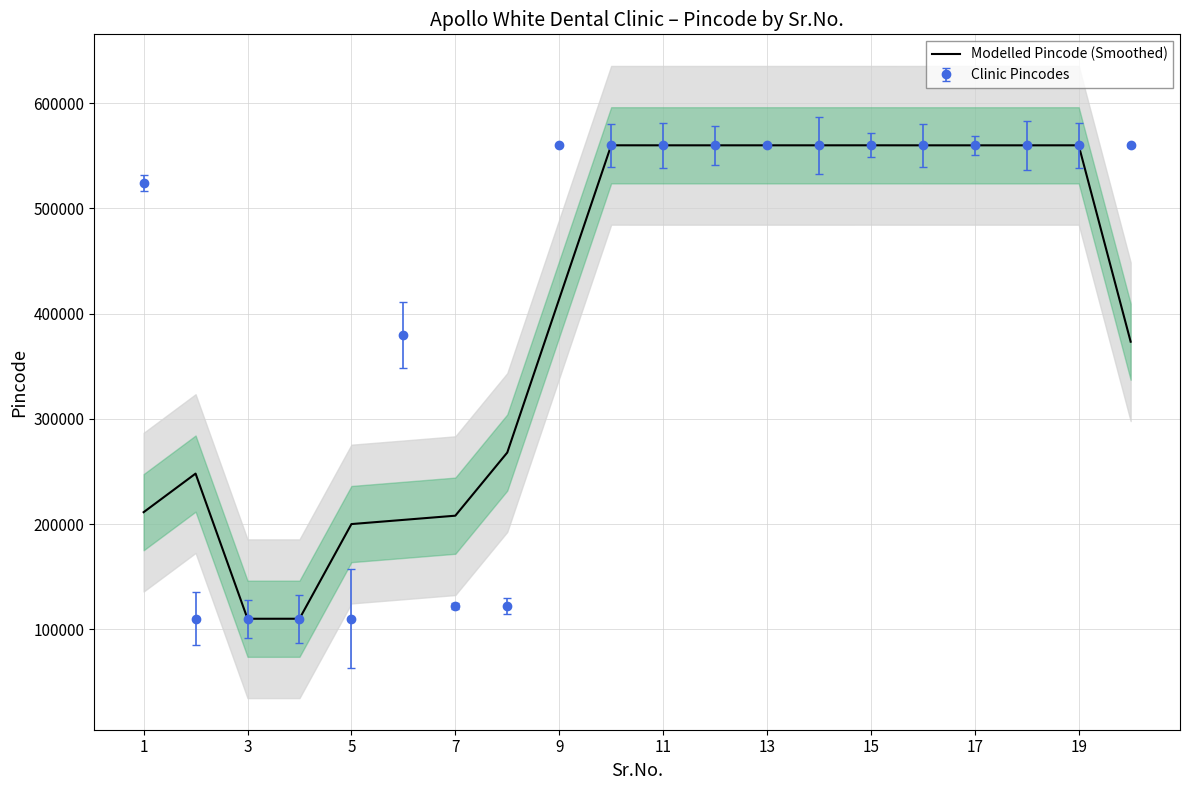

What is the maximum value for Modelled Pincode (Smoothed)?

560058.0